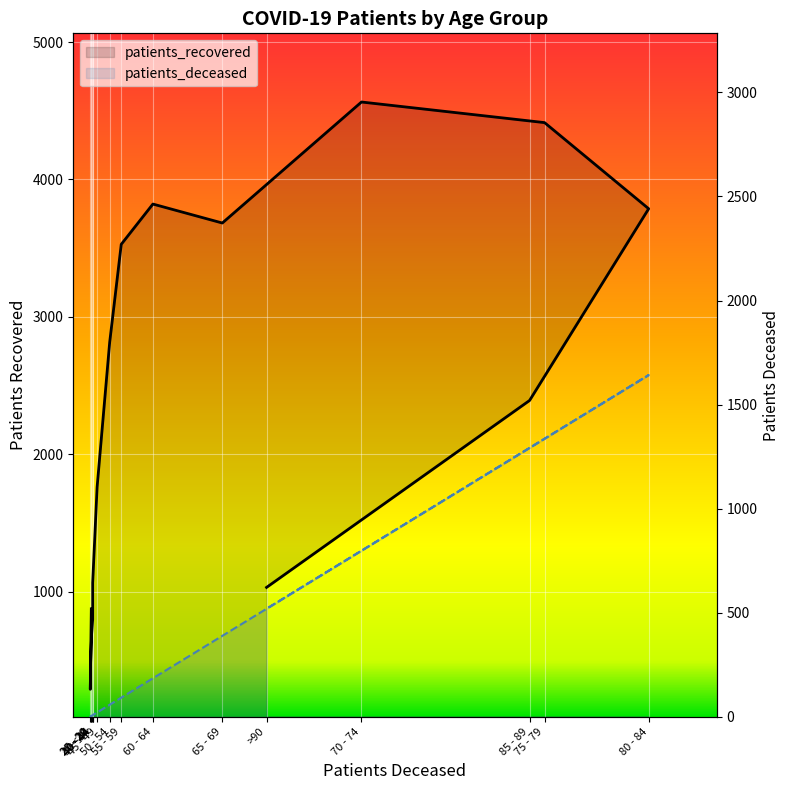

Where does the patients_recovered series first go above 2391?

50 - 54